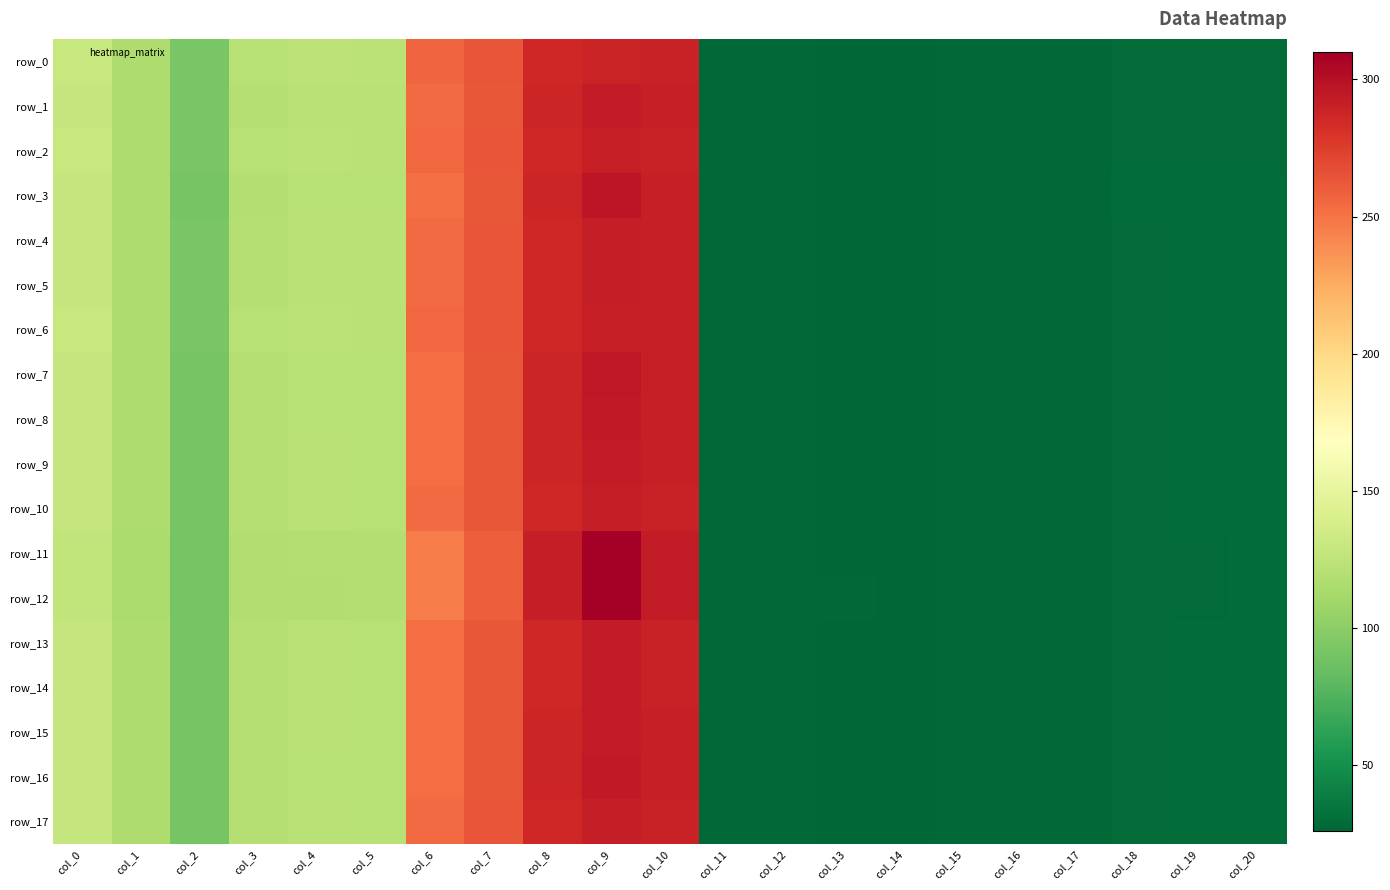

What is the sum of all row_12 values?

2369.5